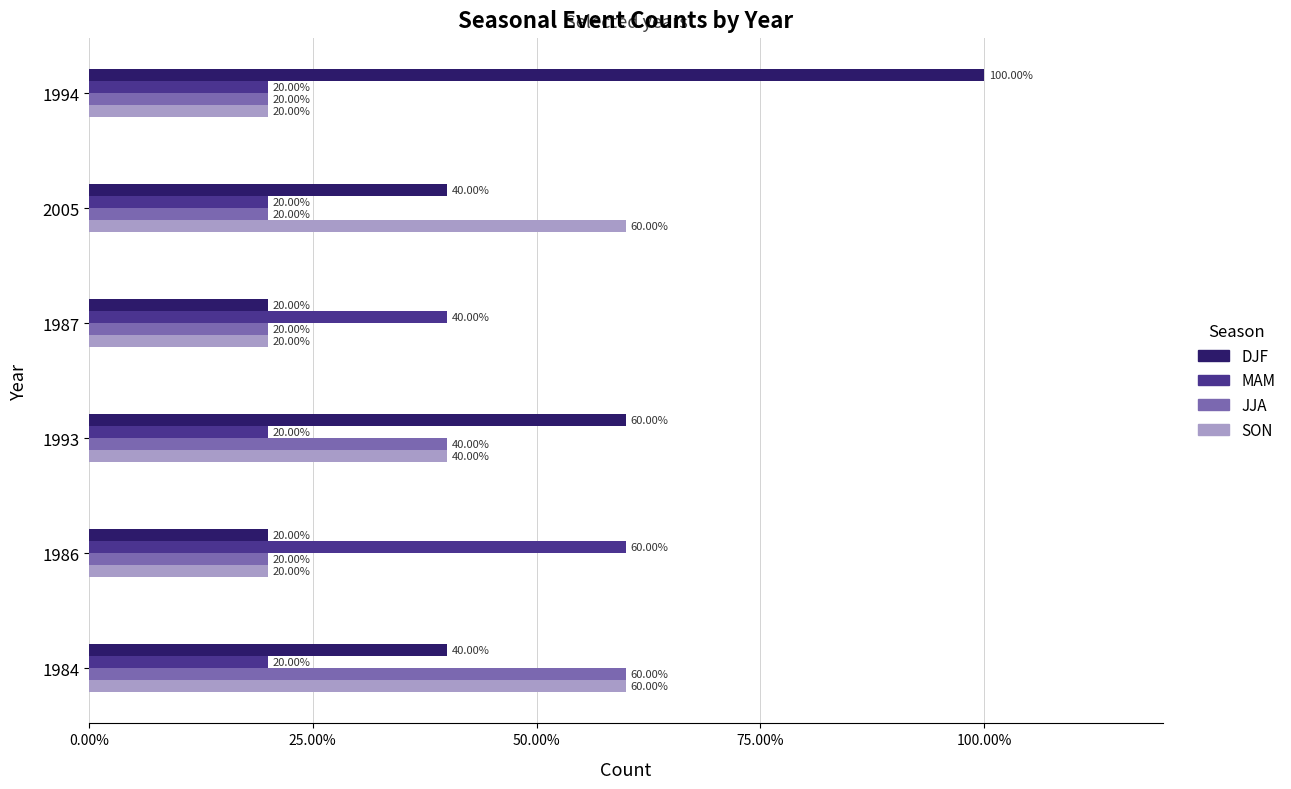

What is the sum of all SON values?

220